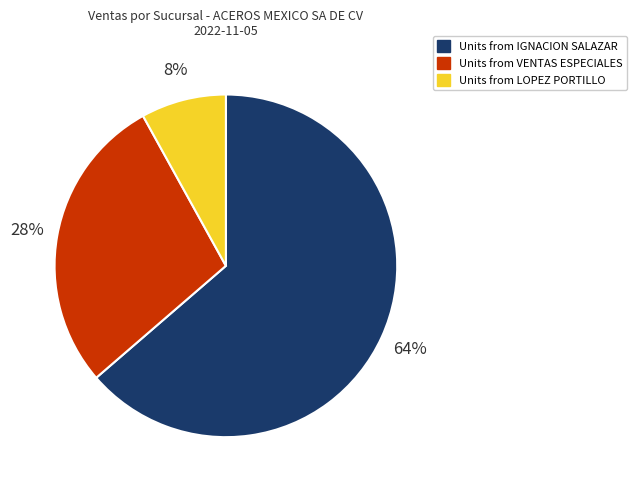

Is there a majority slice in this chart?

Yes